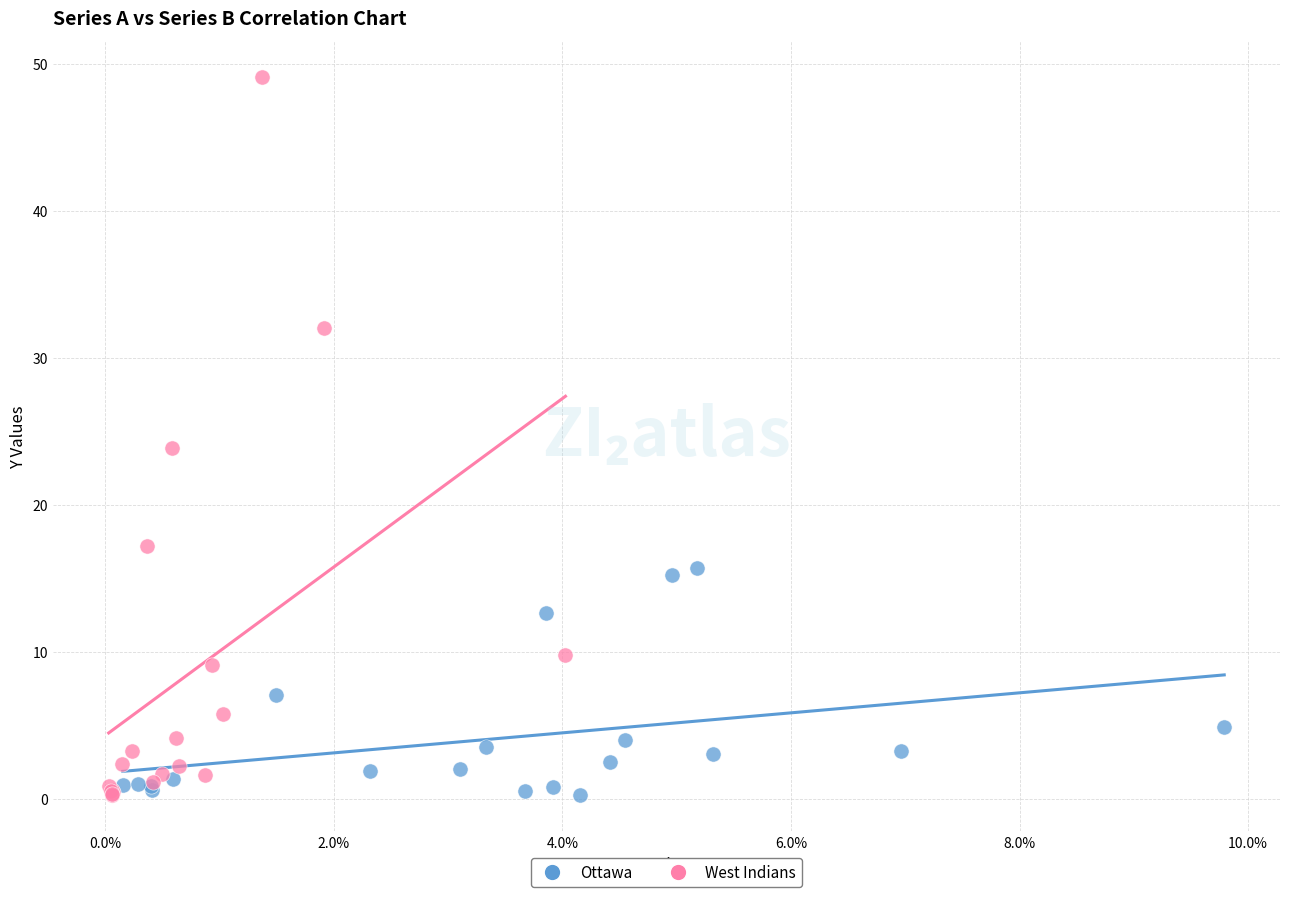

What are all the series names shown in the legend?

Ottawa, West Indians